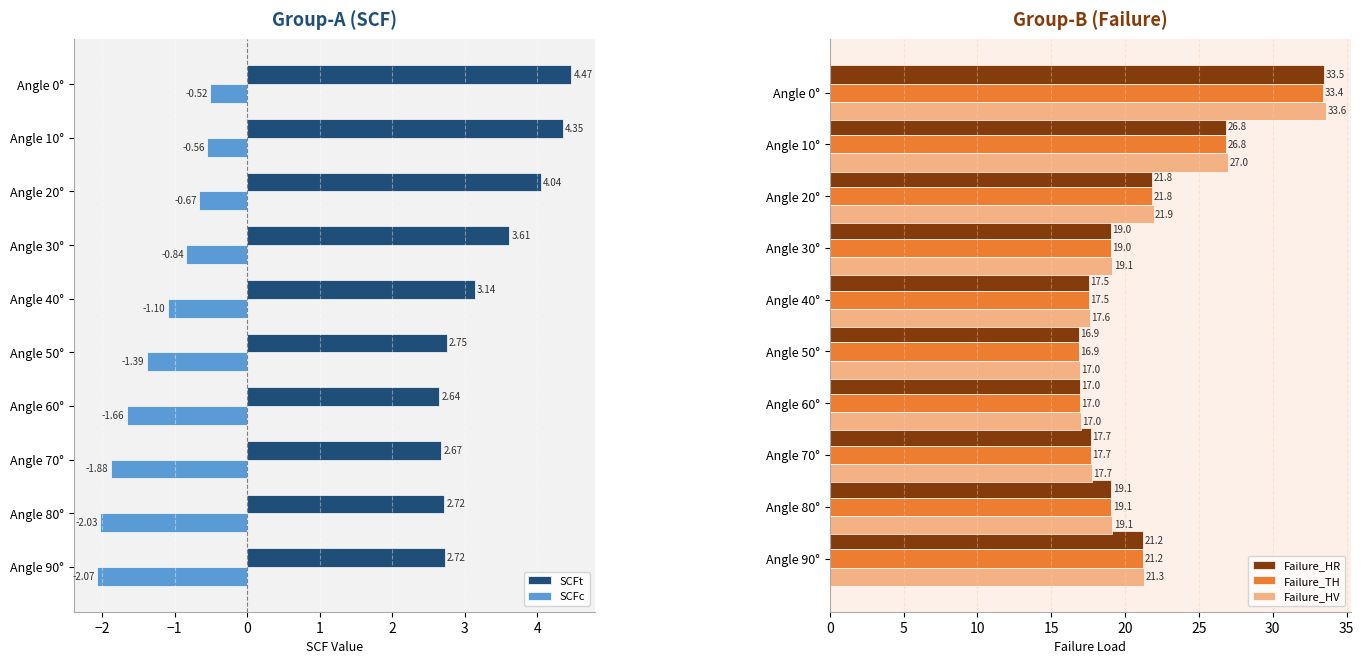

The Failure_TH series shows 17.7 at Angle 70°. True or false?

True